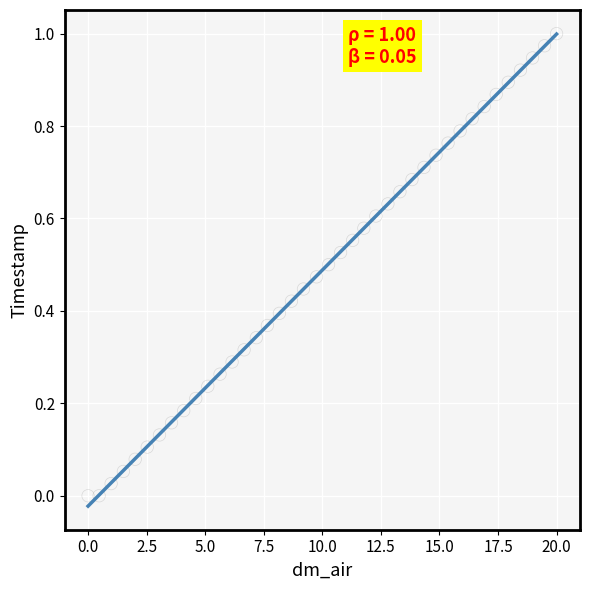

What is the range of X values (max minus min)?

20.0